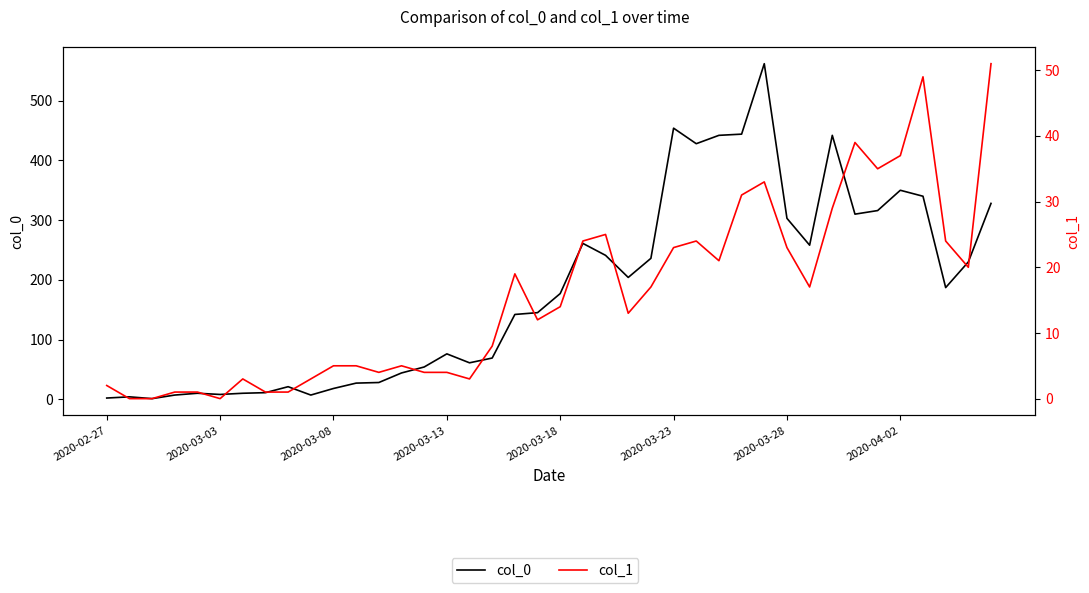

At how many categories does at least one series exceed 296?

12